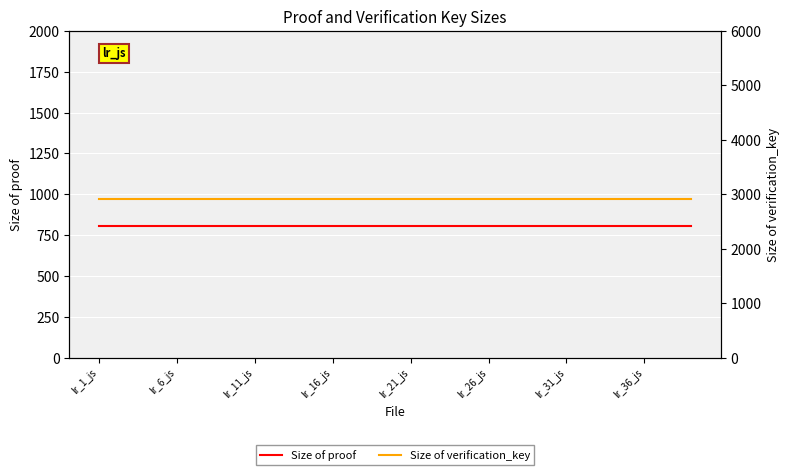

What are all the series names shown in the legend?

Size of proof, Size of verification_key